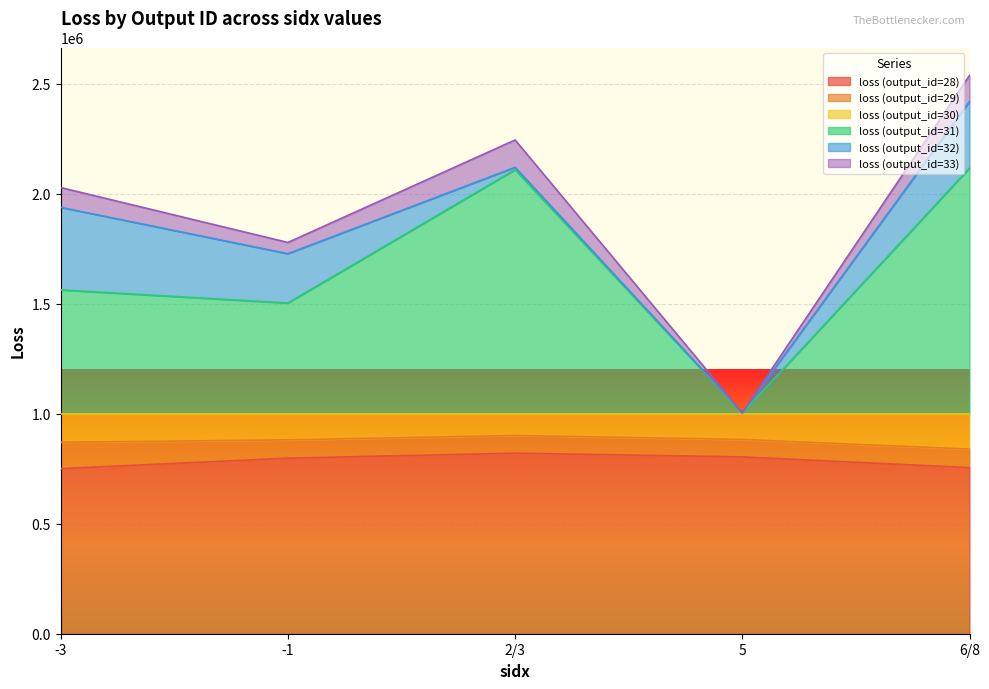

What is the total value across all series at 2/3?

2243668.2